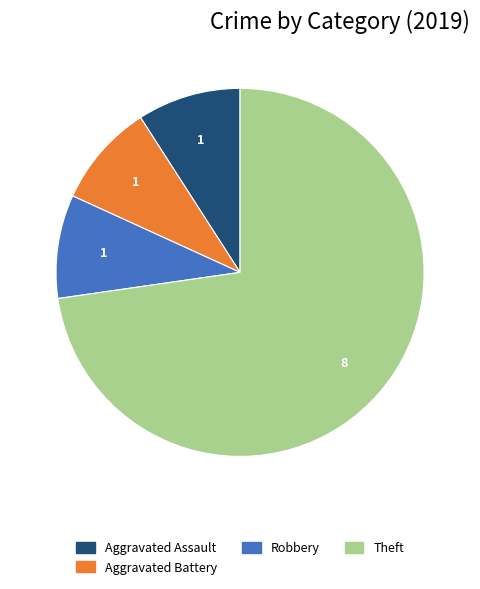

Is there any slice that represents more than half of the pie?

Yes